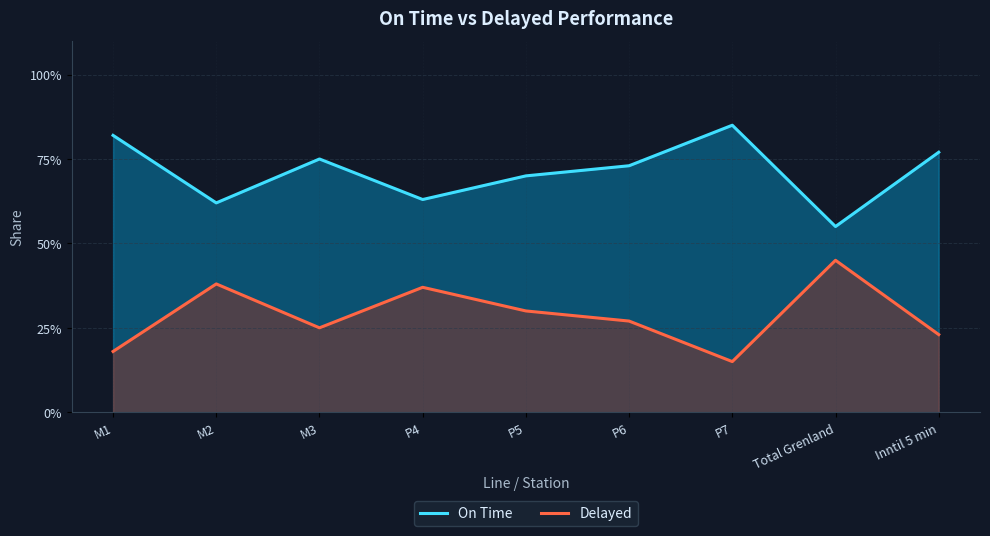

In On Time, how many points are higher than both neighbors (excluding endpoints)?

2